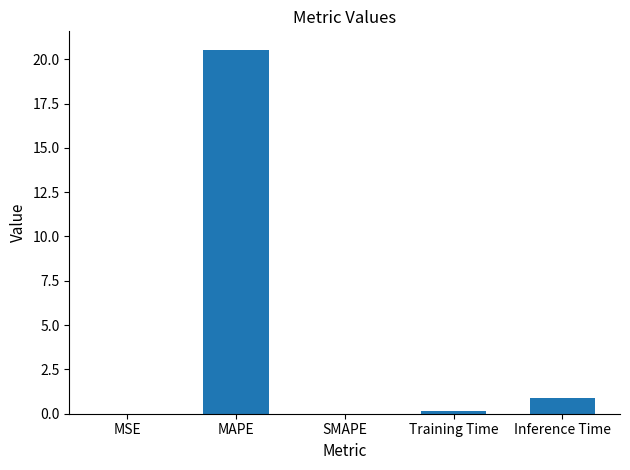

The chart shows a value of 32.3 at MAPE. True or false?

False